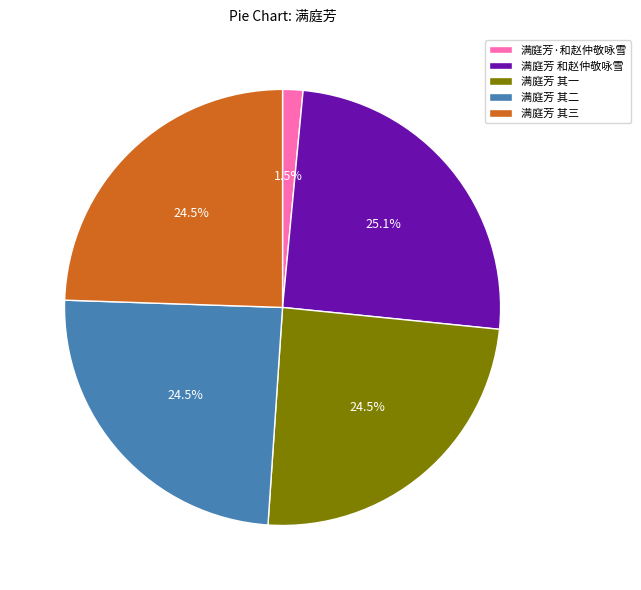

What is the ratio of the value at 满庭芳 其三 to the value at 满庭芳 其二?

1.0